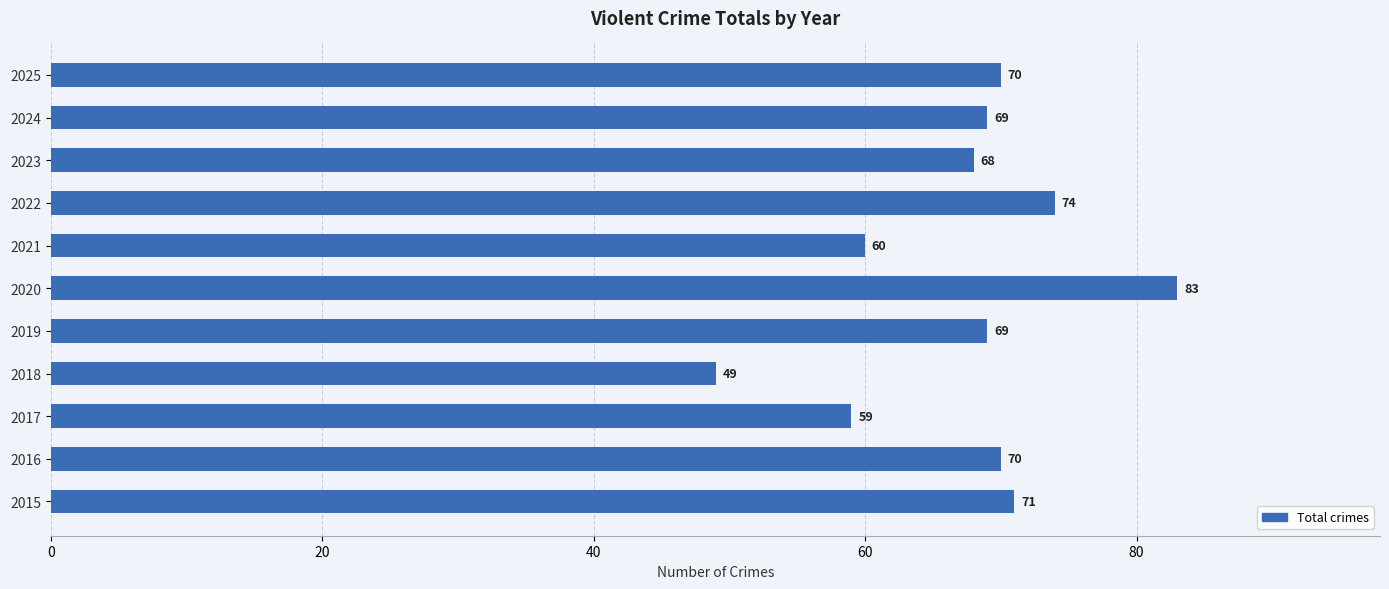

What is the change in value from 2015 to 2023?

-3